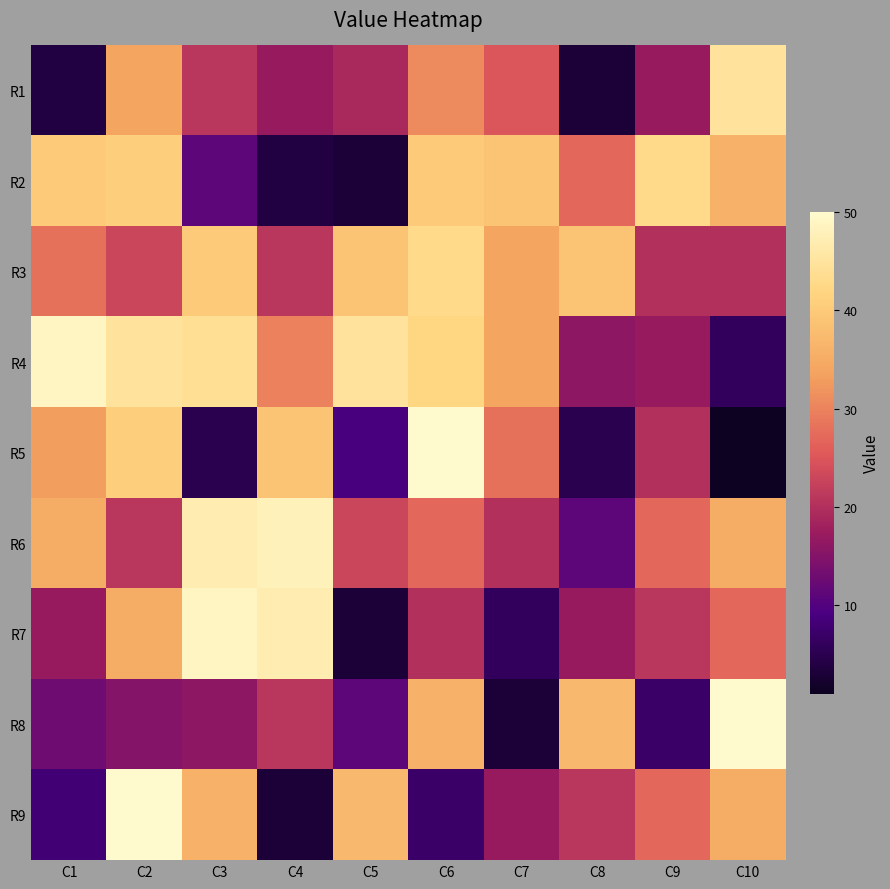

At C10, list the series in order from largest to smallest.

R8, R1, R2, R6, R9, R7, R3, R4, R5